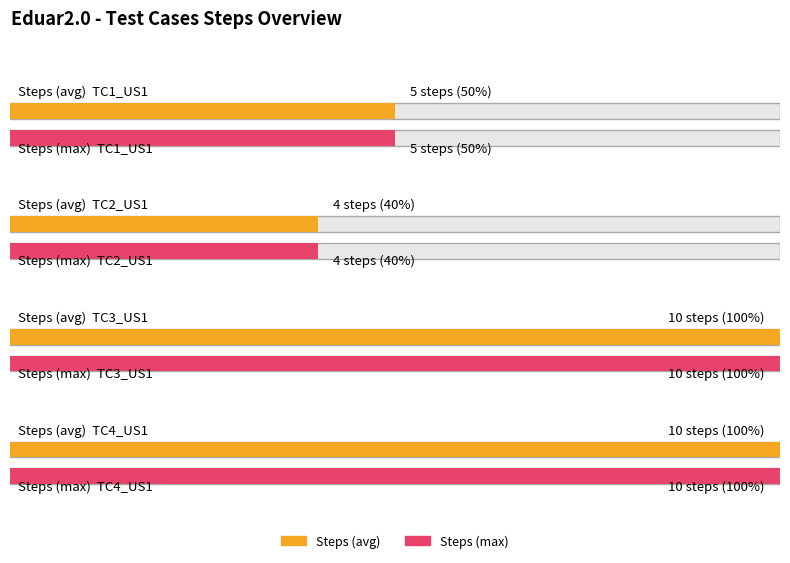

What position from the left is TC3_US1?

3